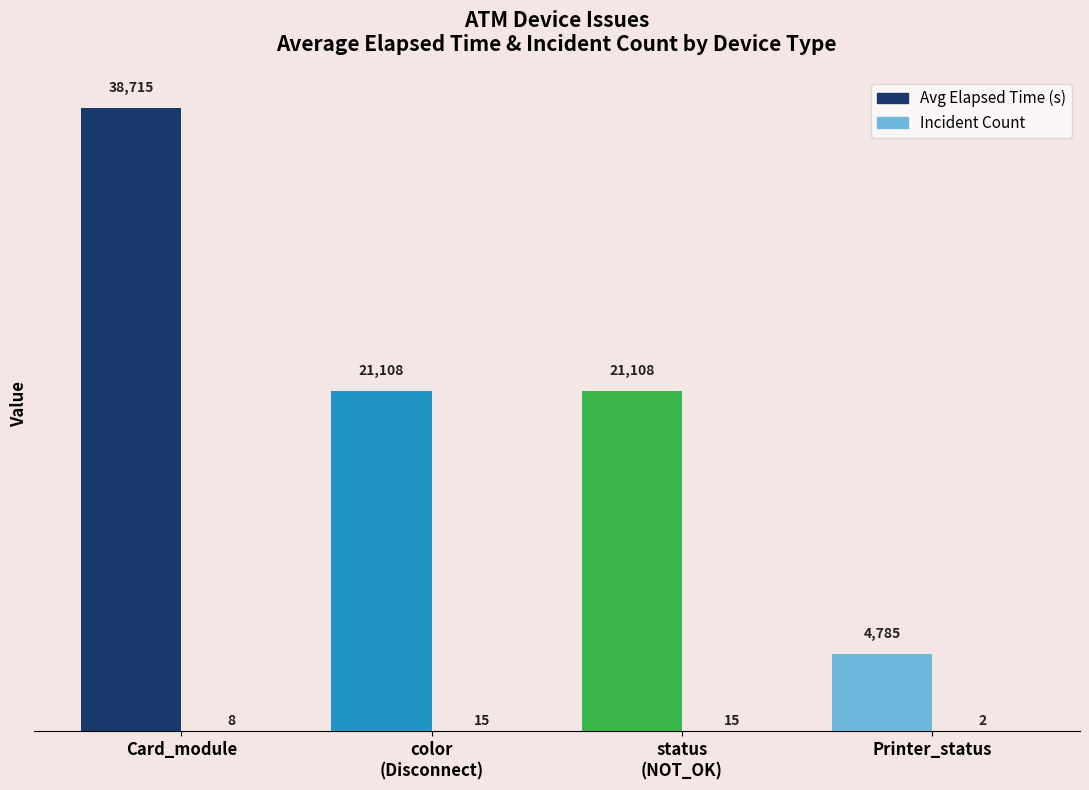

How many data points does each series have?

4